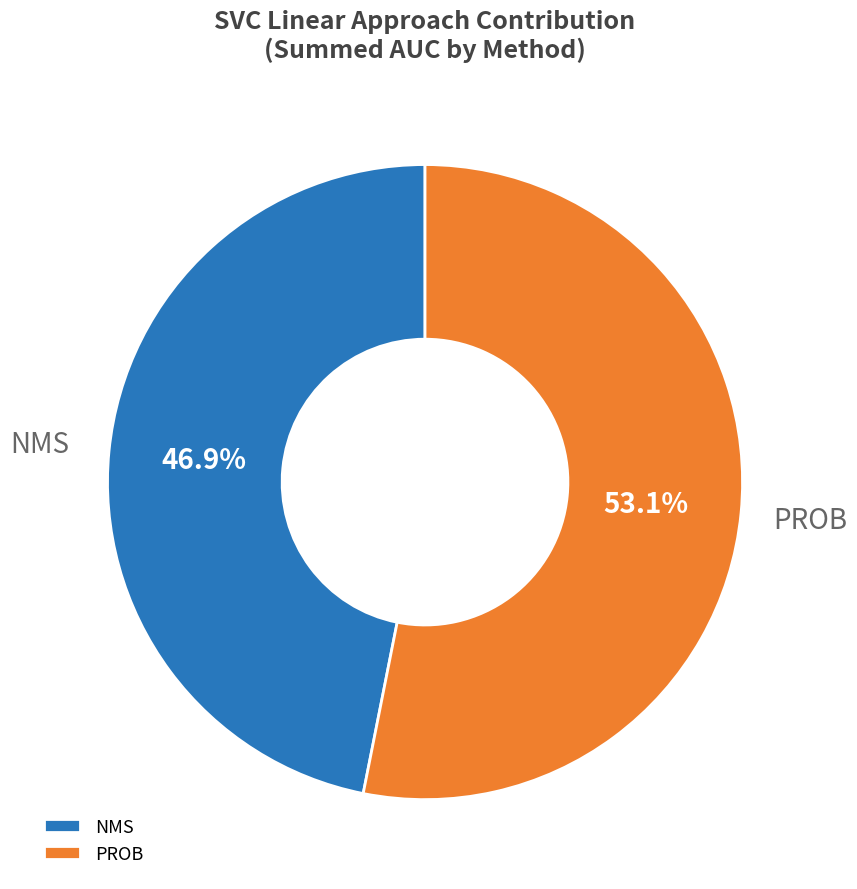

Which slice is the smallest?

NMS